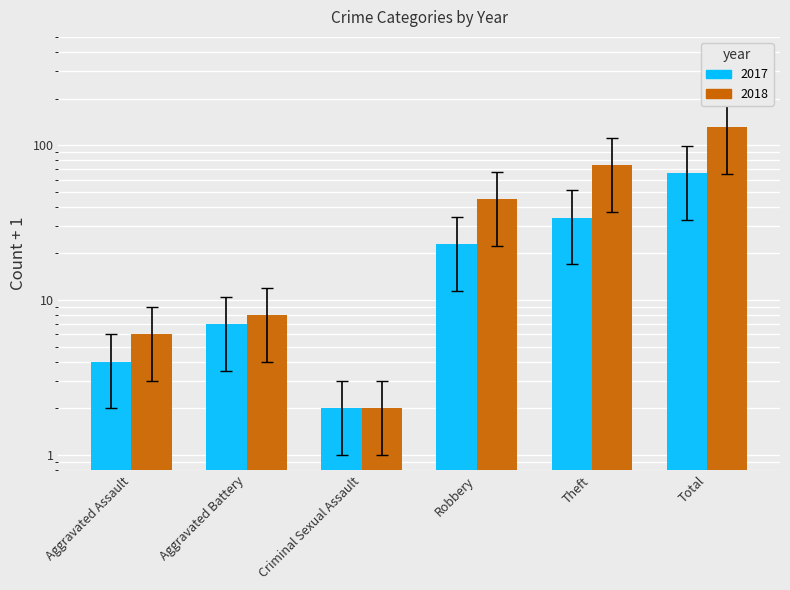

Rank the series at Total from lowest to highest value.

2017, 2018